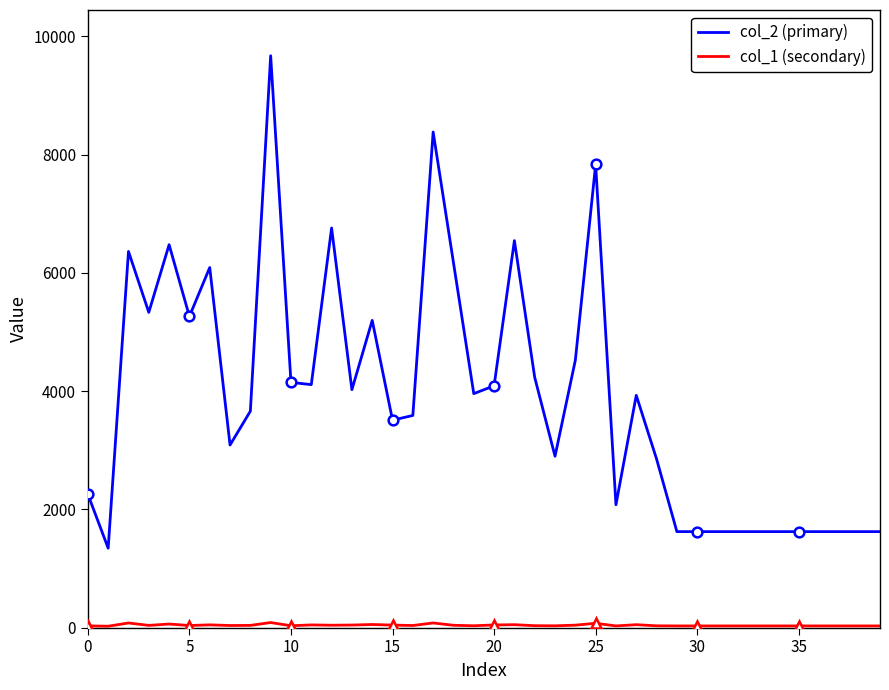

How many data points in col_1 (secondary) are less than 36?

19